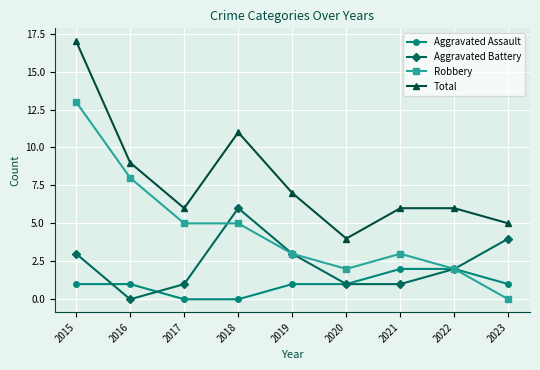

How many series are shown in this chart?

4